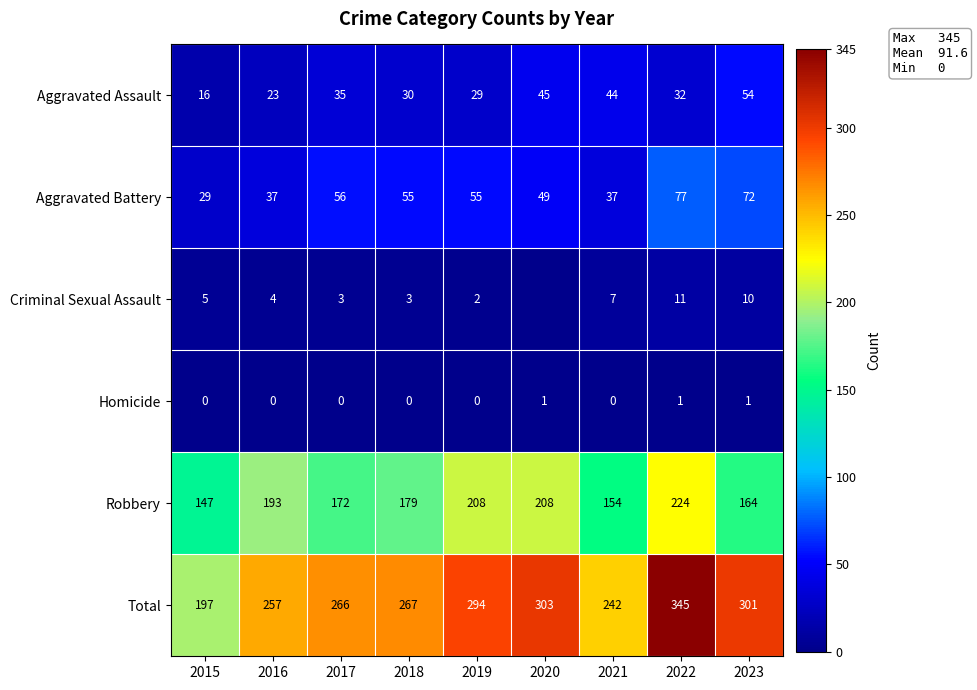

What value does the Total series have at 2016?

257